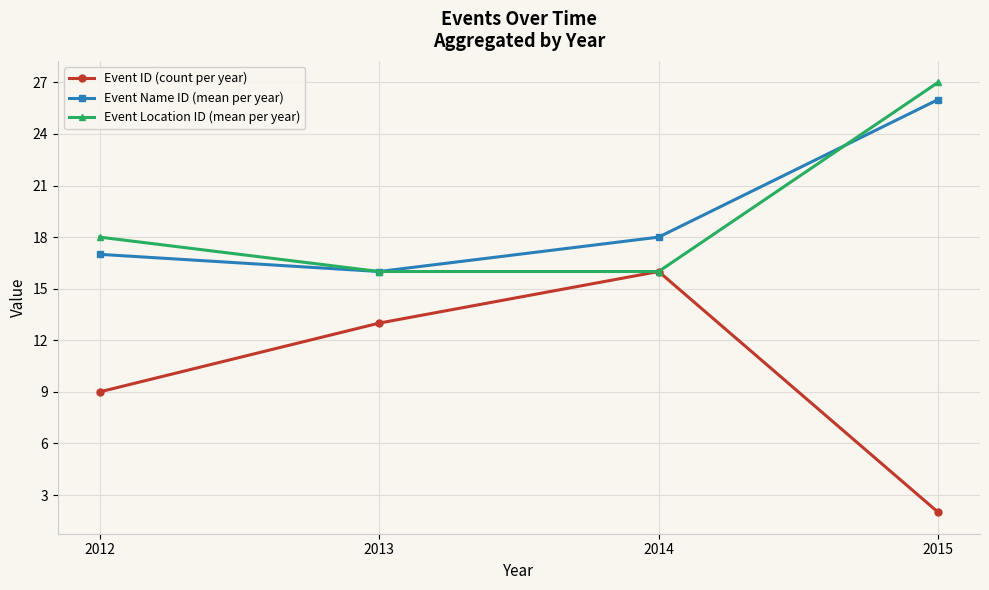

Which series has the largest range (max minus min)?

Event ID (count per year)